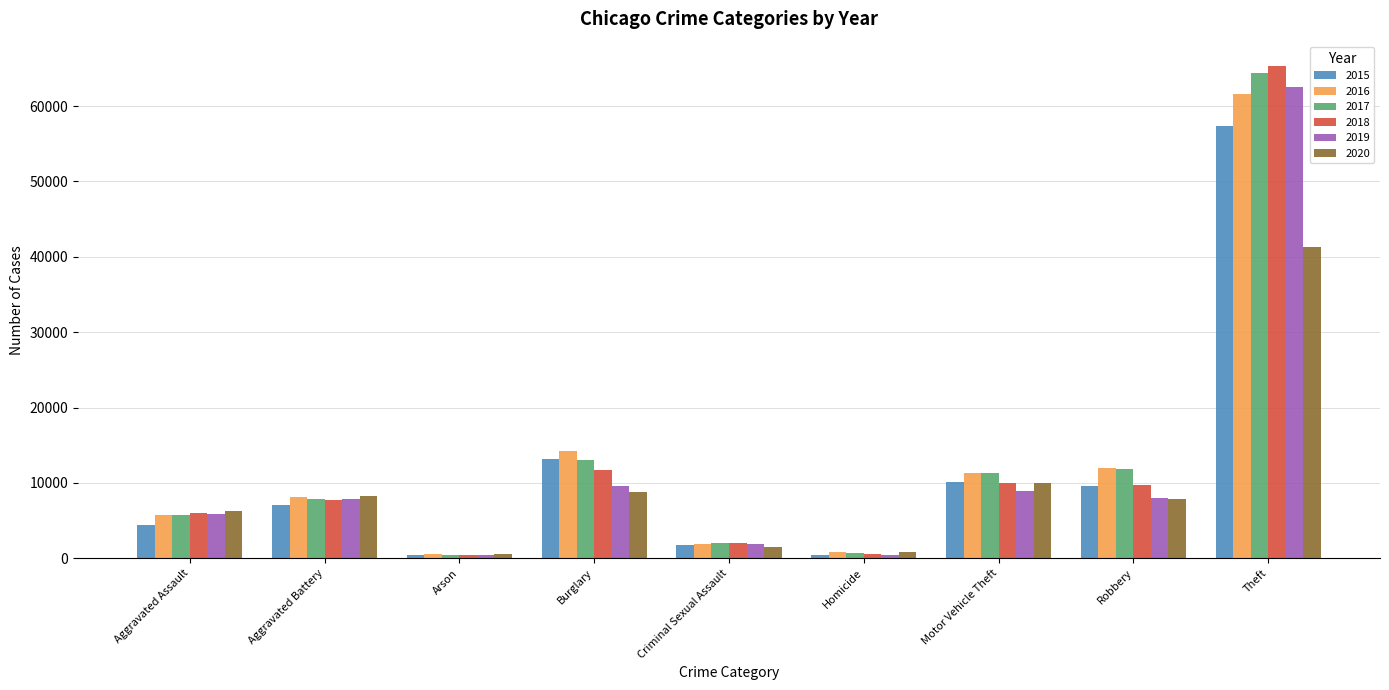

How many categories are shown in the chart?

9